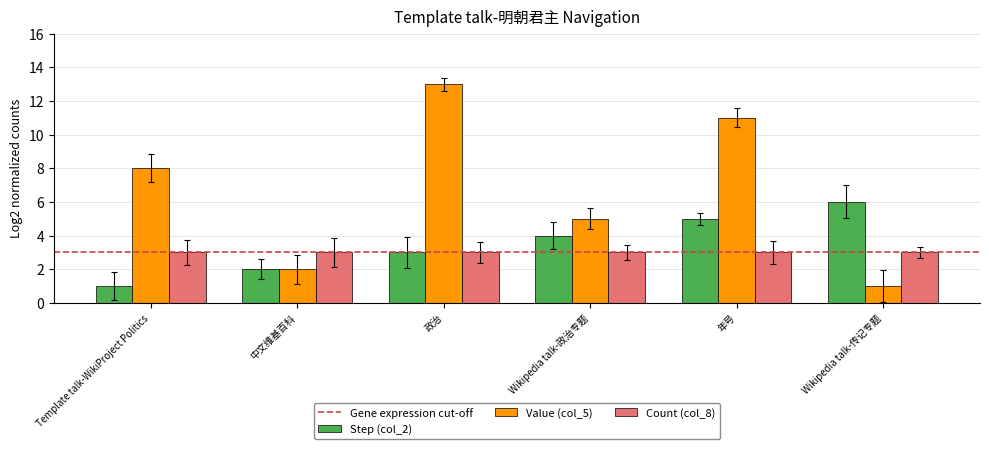

What is the lowest value of the Step (col_2) series?

1